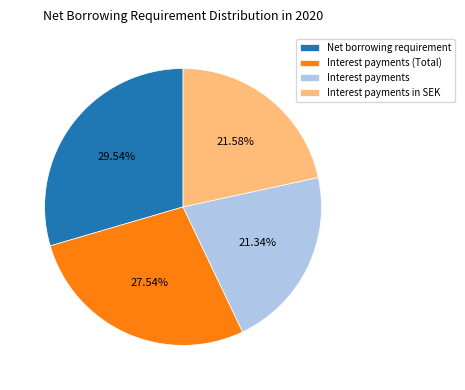

To the nearest percent, what portion does Interest payments represent?

21%